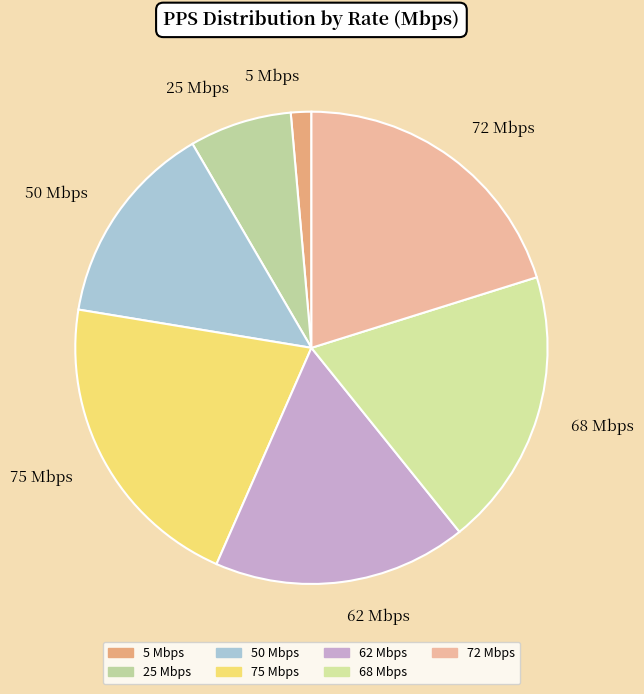

Does any single category account for the majority?

No